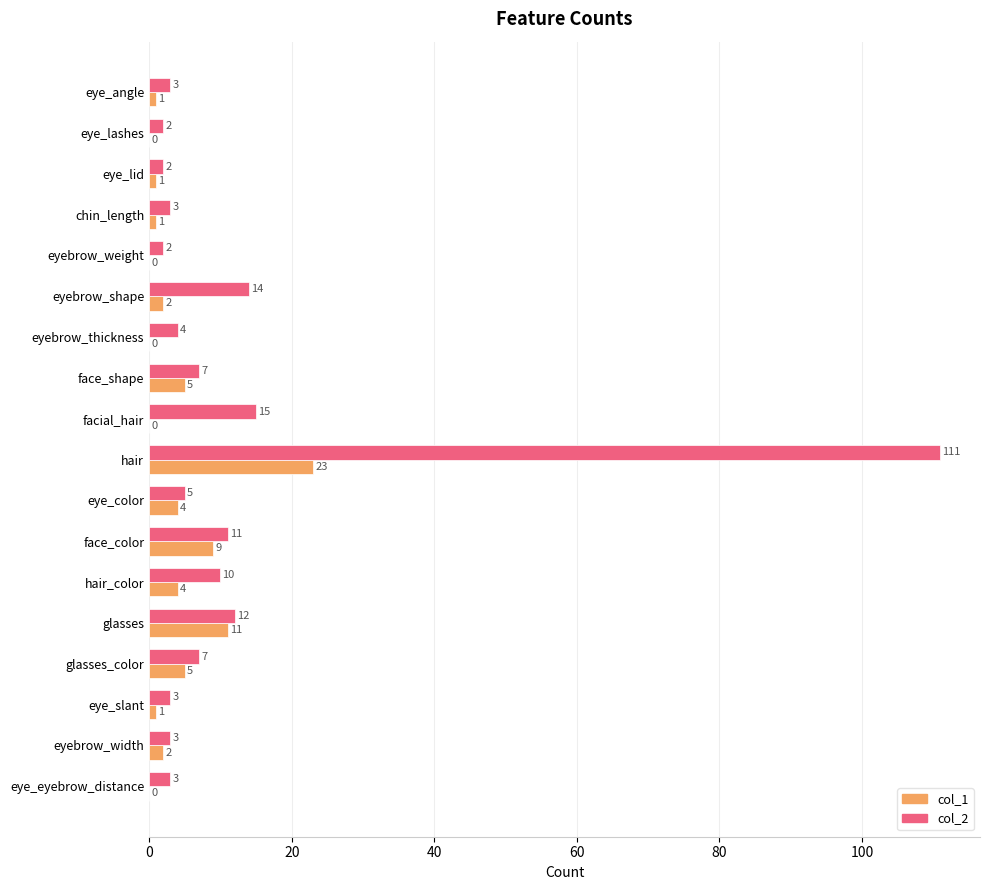

Is the value of col_2 at glasses greater than the value of col_1 at eyebrow_width?

Yes